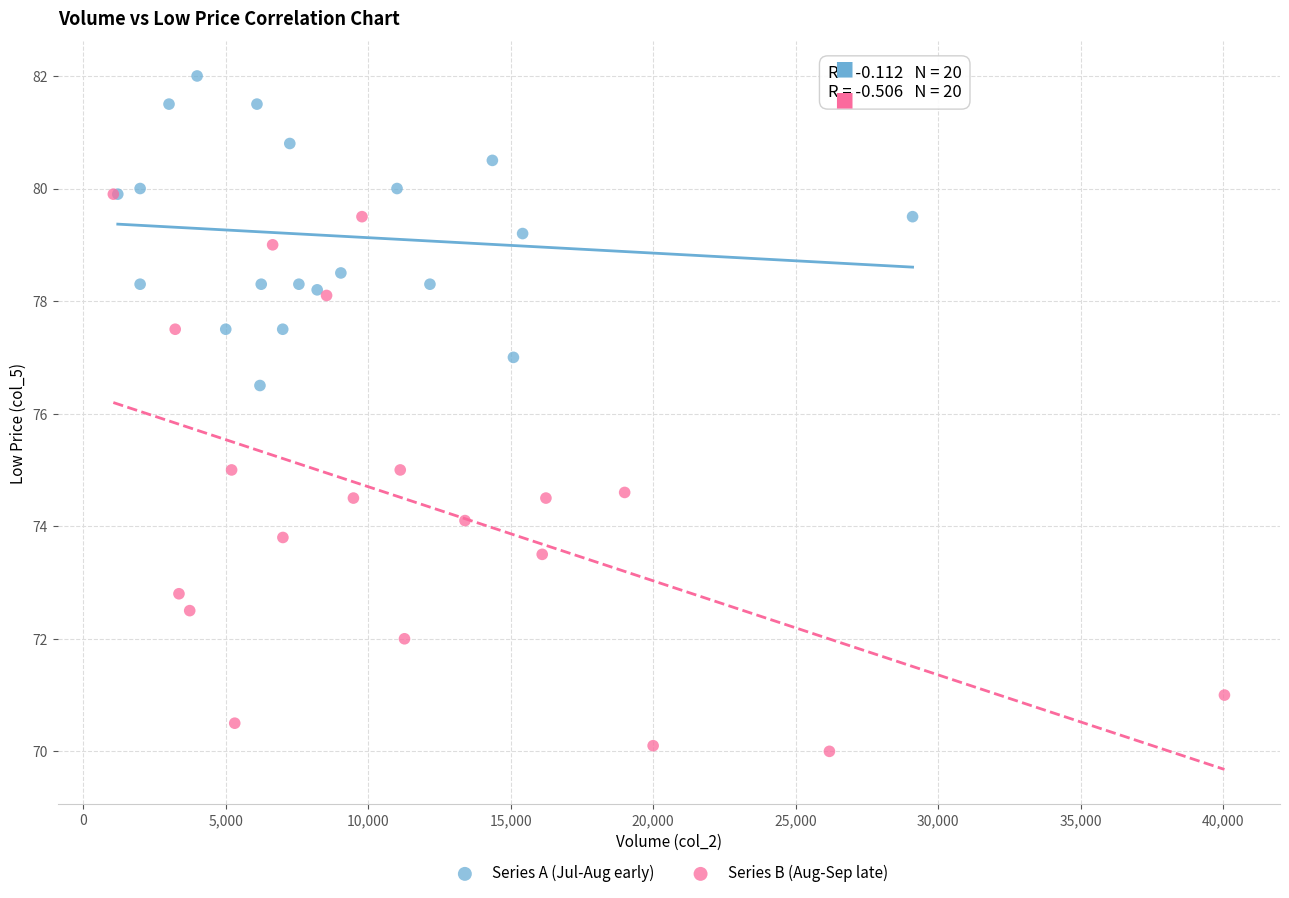

Which series has the largest Y range (max minus min)?

Series B (Aug-Sep late)